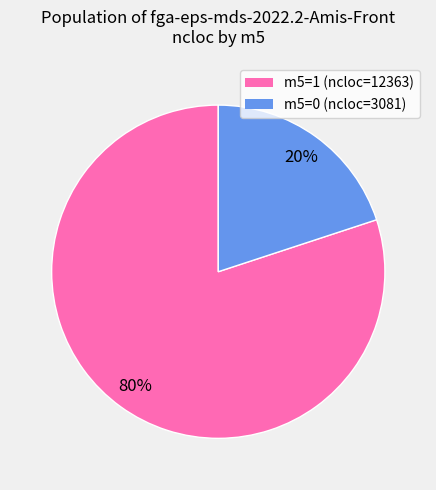

Count the number of slices in the pie.

2